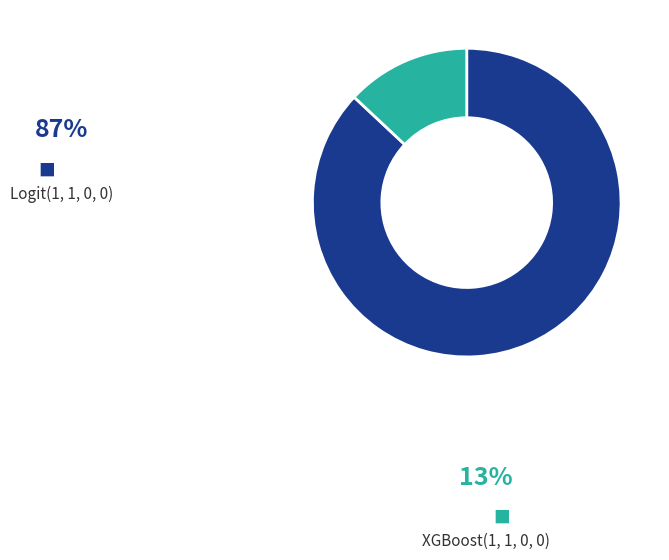

Which slice is the smallest?

XGBoost(1, 1, 0, 0)